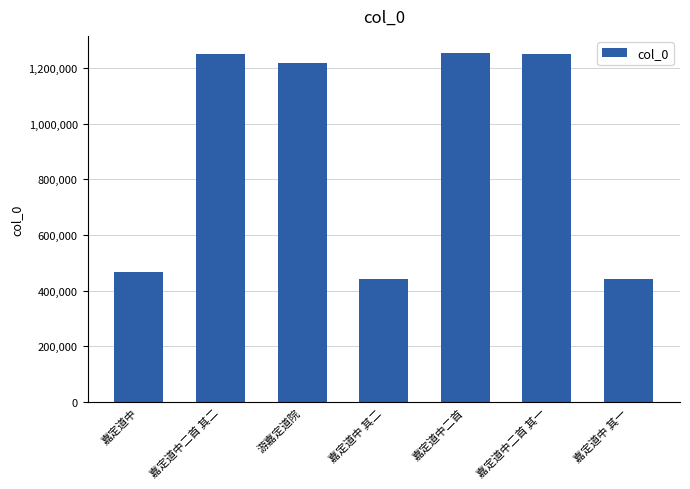

What is the sum of all values?

6320982